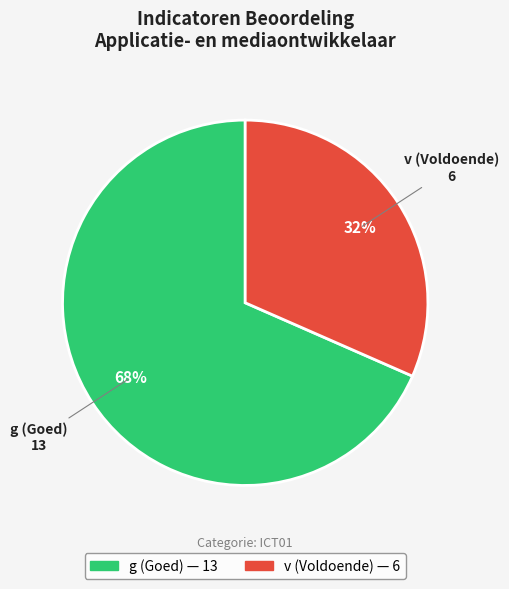

Combined, do v and g account for over 50%?

Yes